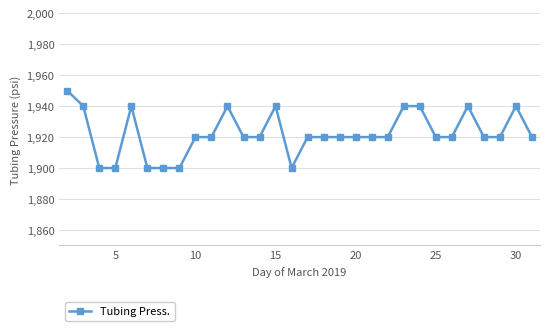

Does the chart display data point markers on the line(s)?

Yes